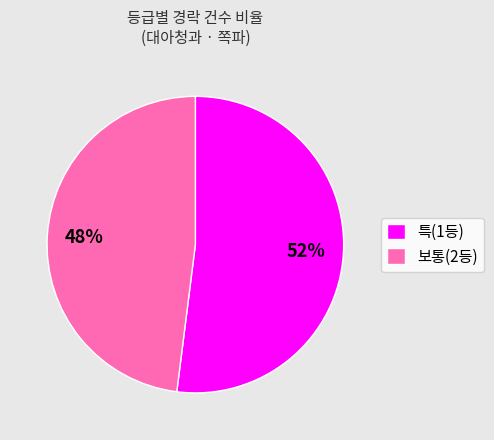

True or false: 보통(2등) accounts for 48% of the total.

True